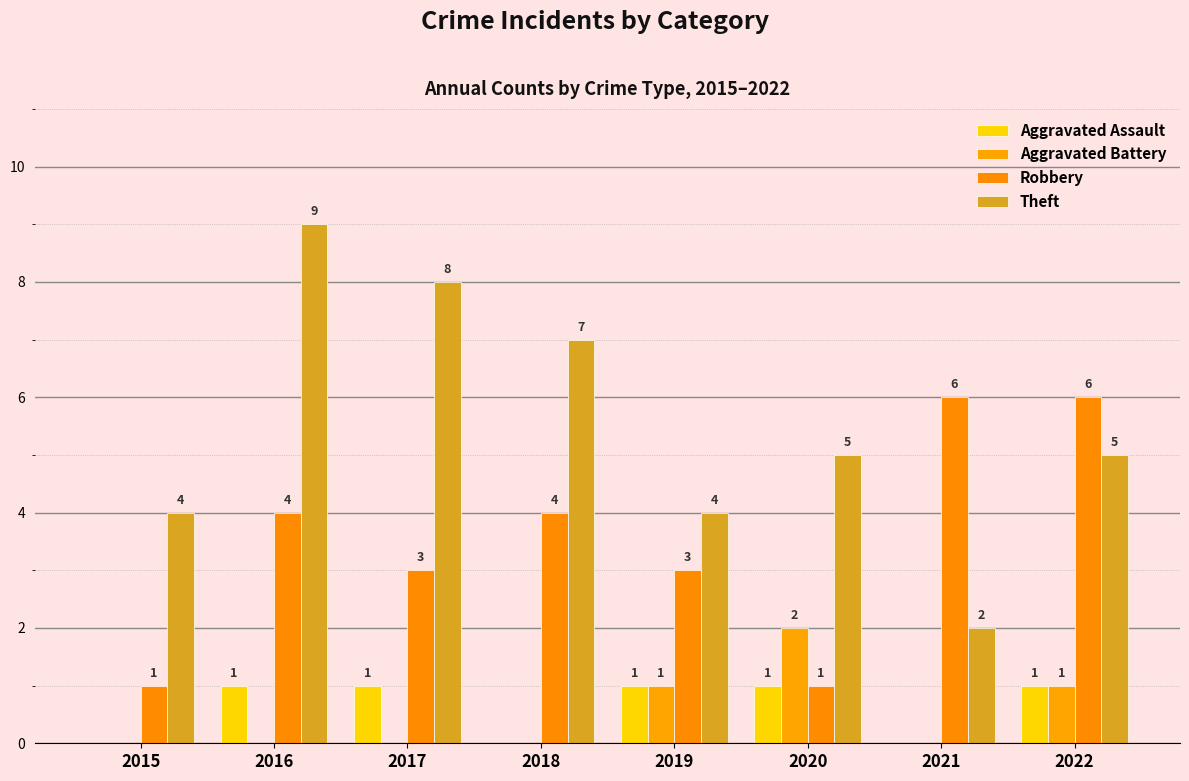

Are the bars grouped side by side (vs. stacked)?

Yes